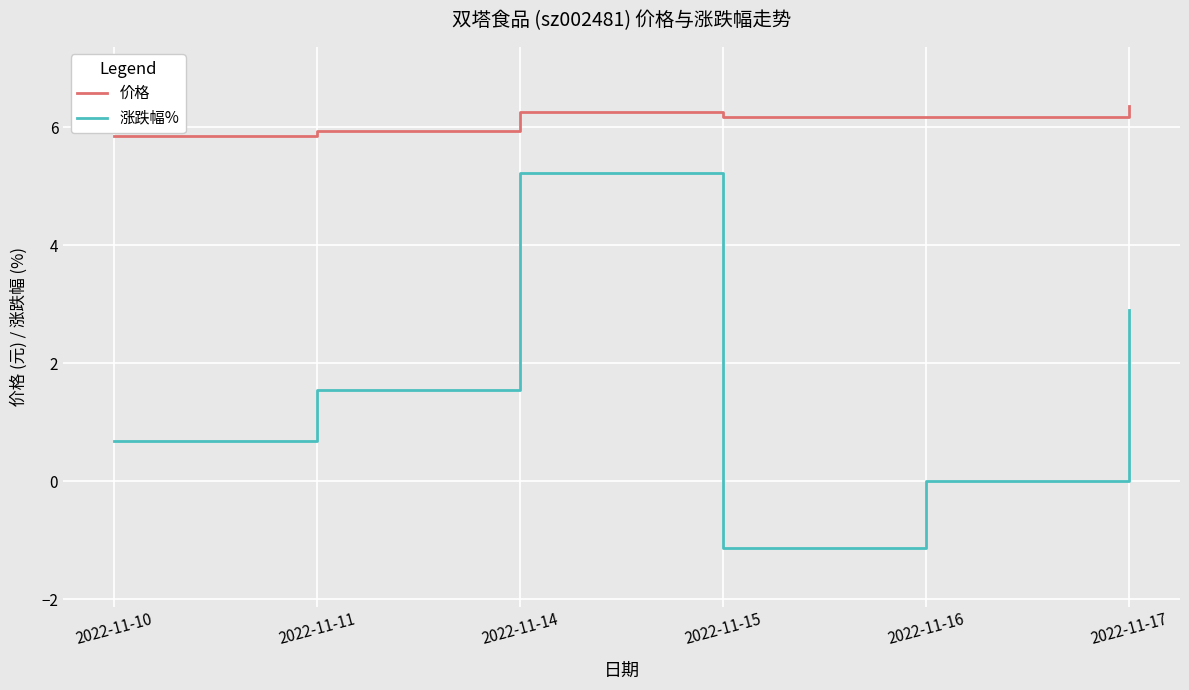

Rank the series at 2022-11-11 from highest to lowest value.

价格, 涨跌幅%